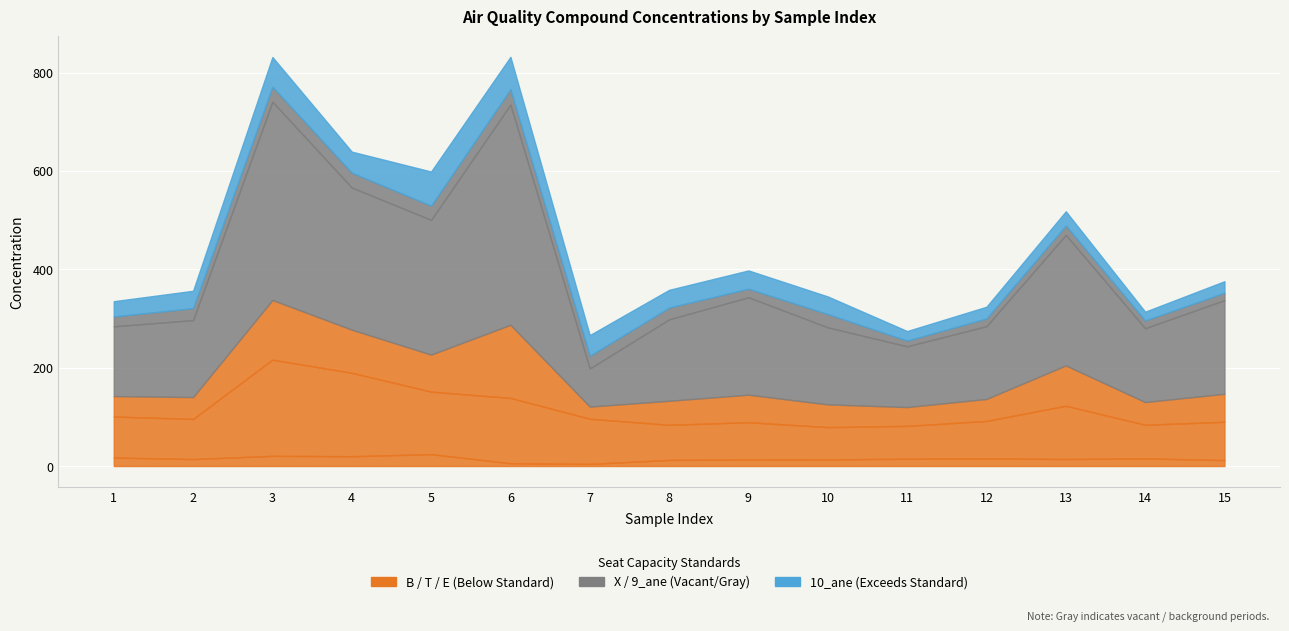

Count the number of data series in this chart.

6